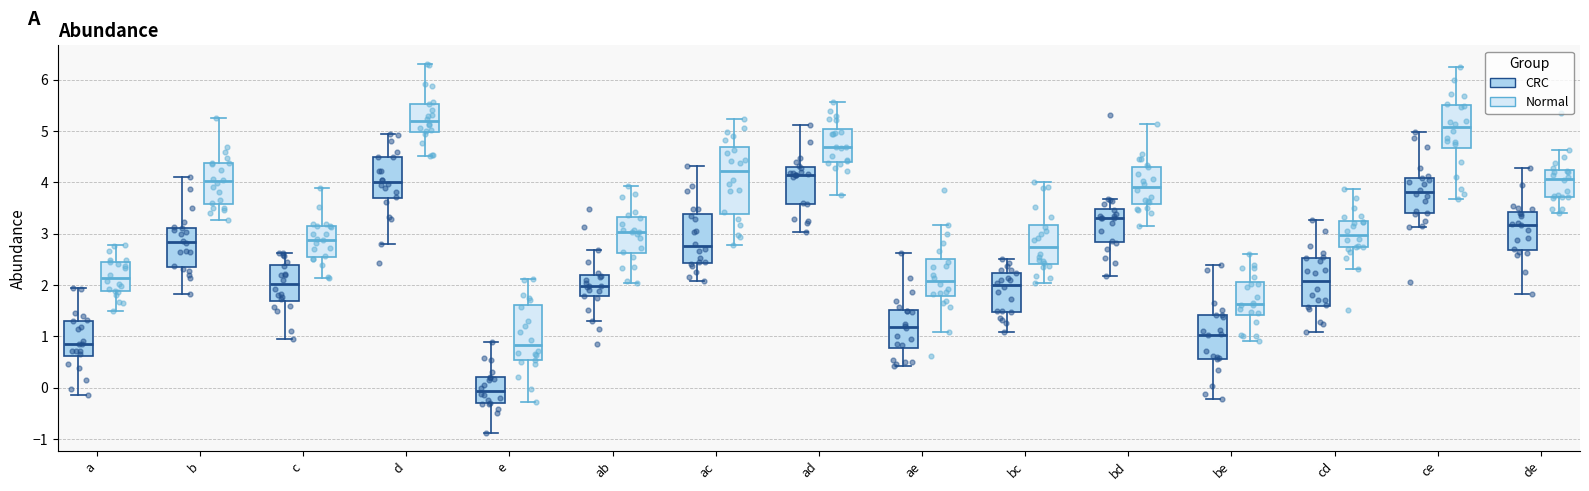

Reading left to right, transcribe this box plot: for each box, give where its median line is, the range the box spans, and where its two whiskers end, as read against the y-axis. The values are not printed on the chart, so give them approximately, as read against the axis.

a (CRC): median 0.9, box 0.6 to 1.3, whiskers -0.1 to 1.9
a (Normal): median 2.1, box 1.9 to 2.5, whiskers 1.5 to 2.8
b (CRC): median 2.8, box 2.4 to 3.1, whiskers 1.8 to 4.1
b (Normal): median 4.0, box 3.6 to 4.4, whiskers 3.3 to 5.3
c (CRC): median 2.0, box 1.7 to 2.4, whiskers 0.9 to 2.6
c (Normal): median 2.9, box 2.6 to 3.1, whiskers 2.1 to 3.9
d (CRC): median 4.0, box 3.7 to 4.5, whiskers 2.8 to 4.9
d (Normal): median 5.2, box 5.0 to 5.5, whiskers 4.5 to 6.3
e (CRC): median -0.1, box -0.3 to 0.2, whiskers -0.9 to 0.9
e (Normal): median 0.8, box 0.5 to 1.6, whiskers -0.3 to 2.1
ab (CRC): median 2.0, box 1.8 to 2.2, whiskers 1.3 to 2.7
ab (Normal): median 3.0, box 2.6 to 3.3, whiskers 2.0 to 3.9
ac (CRC): median 2.8, box 2.4 to 3.4, whiskers 2.1 to 4.3
ac (Normal): median 4.2, box 3.4 to 4.7, whiskers 2.8 to 5.2
ad (CRC): median 4.2, box 3.6 to 4.3, whiskers 3.0 to 5.1
ad (Normal): median 4.7, box 4.4 to 5.0, whiskers 3.8 to 5.6
ae (CRC): median 1.2, box 0.8 to 1.5, whiskers 0.4 to 2.6
ae (Normal): median 2.1, box 1.8 to 2.5, whiskers 1.1 to 3.2
bc (CRC): median 2.0, box 1.5 to 2.2, whiskers 1.1 to 2.5
bc (Normal): median 2.7, box 2.4 to 3.2, whiskers 2.0 to 4.0
bd (CRC): median 3.3, box 2.8 to 3.5, whiskers 2.2 to 3.7
bd (Normal): median 3.9, box 3.6 to 4.3, whiskers 3.2 to 5.1
be (CRC): median 1.0, box 0.6 to 1.4, whiskers -0.2 to 2.4
be (Normal): median 1.6, box 1.4 to 2.1, whiskers 0.9 to 2.6
cd (CRC): median 2.1, box 1.6 to 2.5, whiskers 1.1 to 3.3
cd (Normal): median 3.0, box 2.7 to 3.3, whiskers 2.3 to 3.9
ce (CRC): median 3.8, box 3.4 to 4.1, whiskers 3.1 to 5.0
ce (Normal): median 5.1, box 4.7 to 5.5, whiskers 3.7 to 6.2
de (CRC): median 3.2, box 2.7 to 3.4, whiskers 1.8 to 4.3
de (Normal): median 4.1, box 3.7 to 4.2, whiskers 3.4 to 4.6